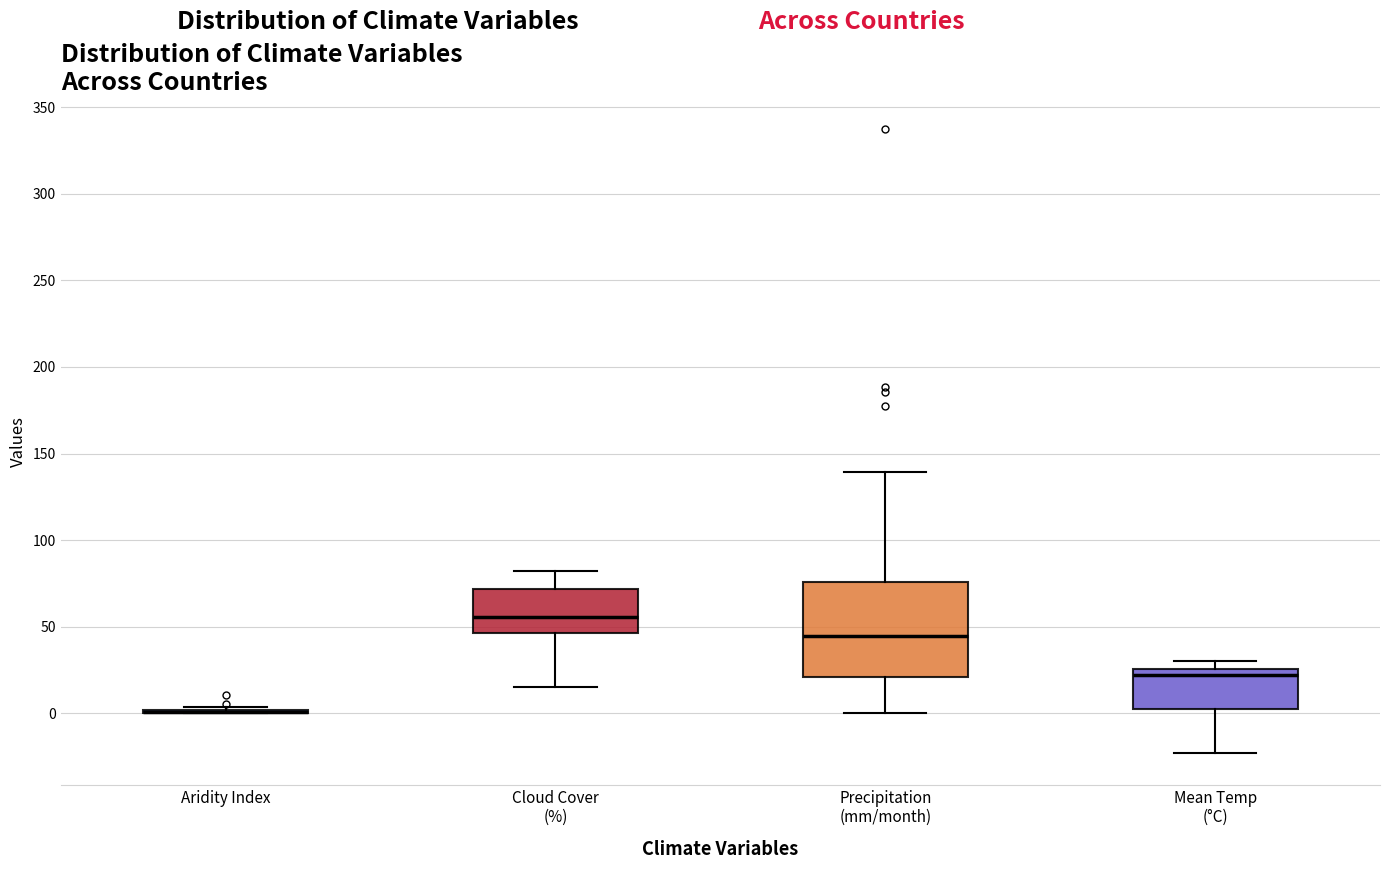

Where does the lower whisker of the box for Precipitation (mm/month) end on the y-axis? The values are not printed on the chart, so give them approximately, as read against the axis.

0